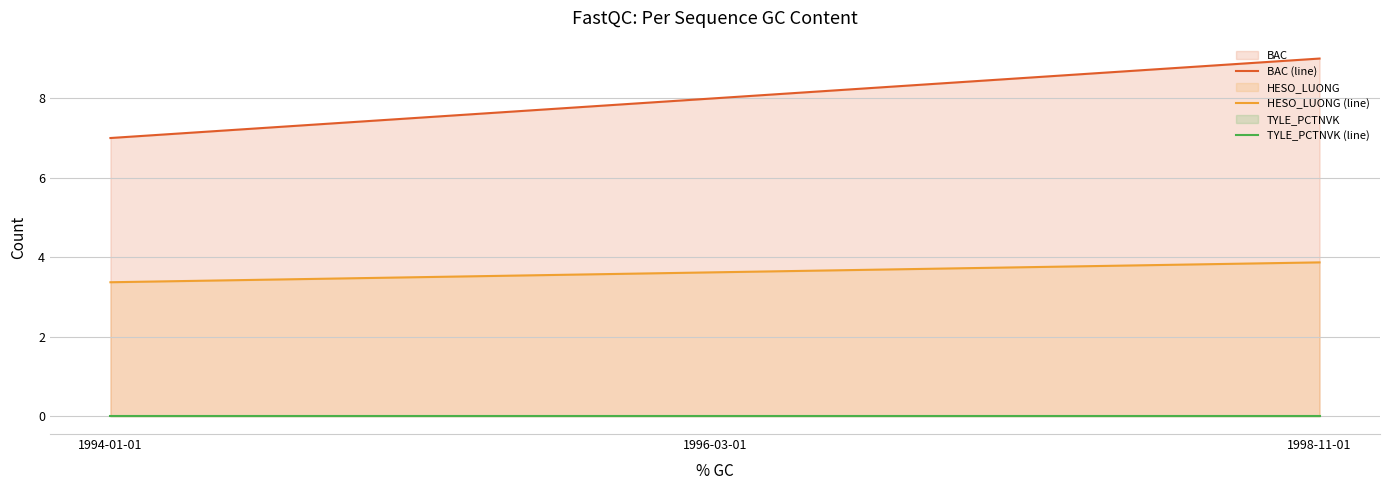

Which series has the widest spread of values?

BAC (line)